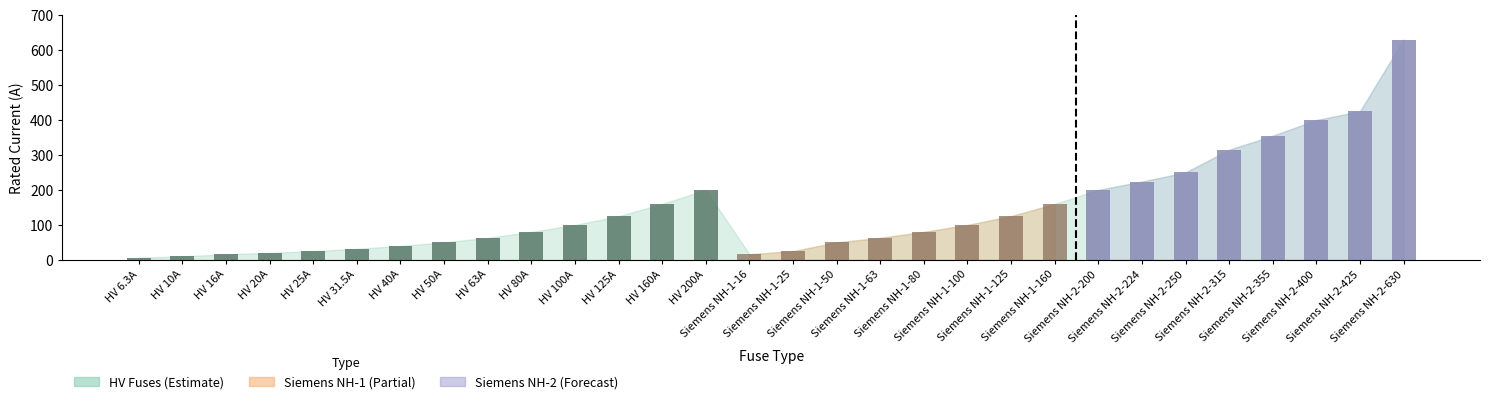

Is it true that Siemens NH-1 equals 0.0 at HV 125A?

True